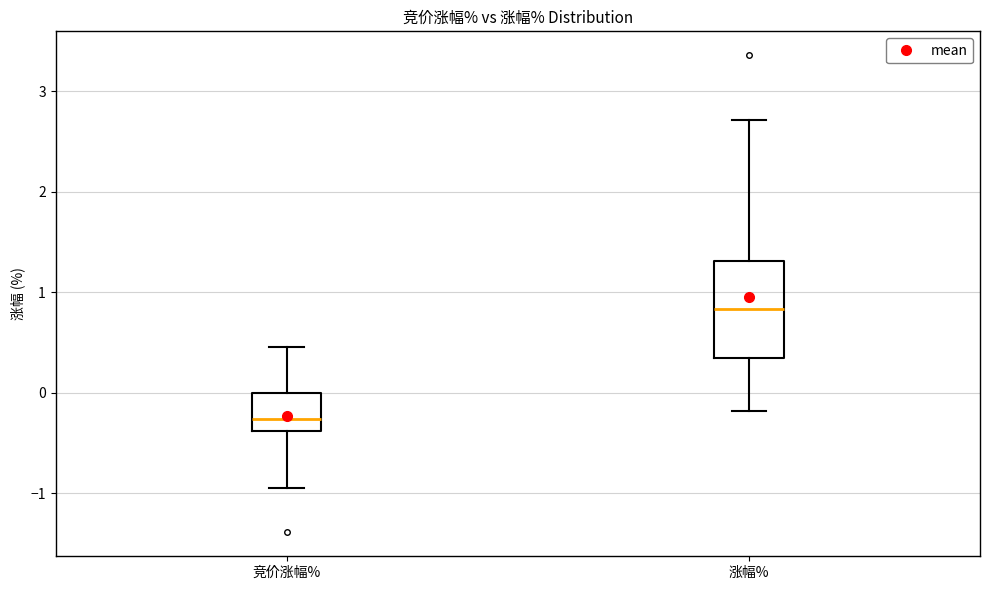

Reading left to right, read every box against the y-axis: the position of its median line, the range the box covers, and the ends of its whiskers. The values are not printed on the chart, so give them approximately, as read against the axis.

竞价涨幅%: median -0.3, box -0.4 to 0.0, whiskers -0.9 to 0.5
涨幅%: median 0.8, box 0.3 to 1.3, whiskers -0.2 to 2.7